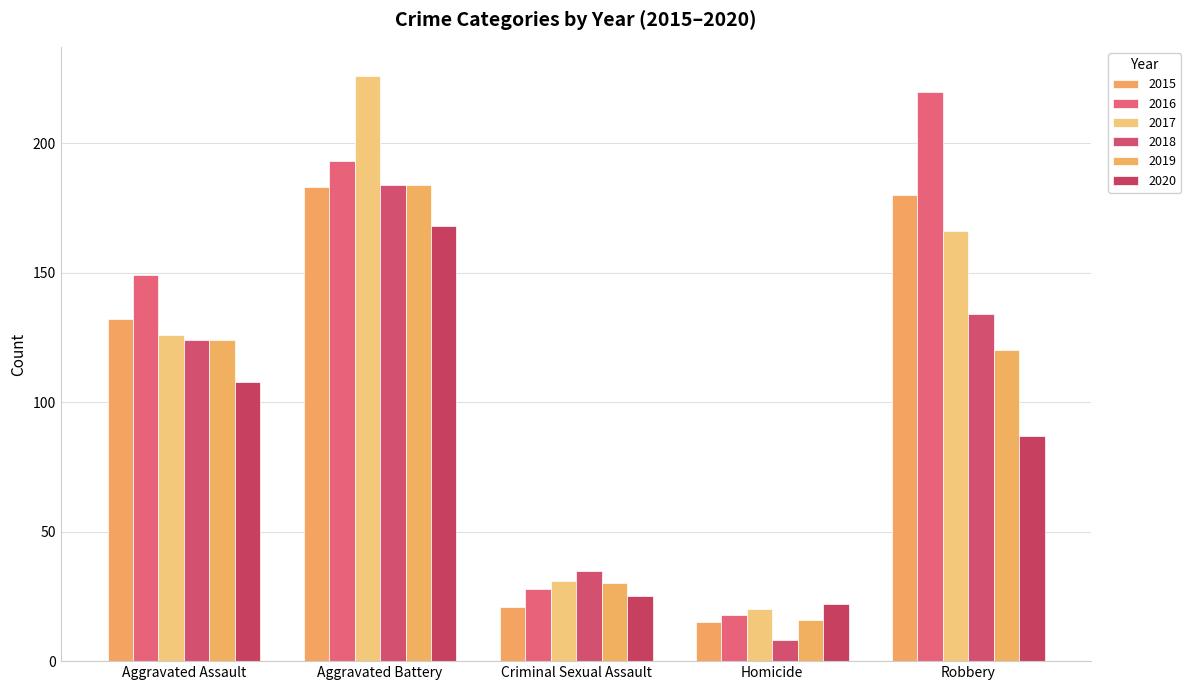

The 2019 series shows 120 at Robbery. True or false?

True